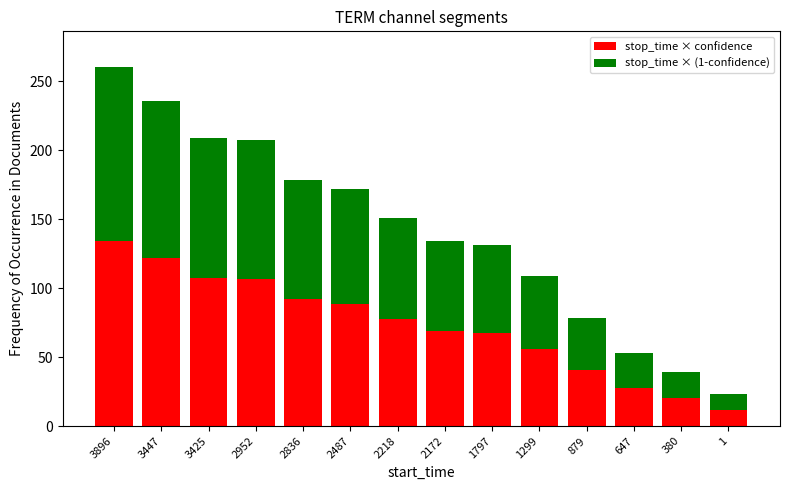

True or false: stop_time × confidence has a value of 148.3 at 2836.

False